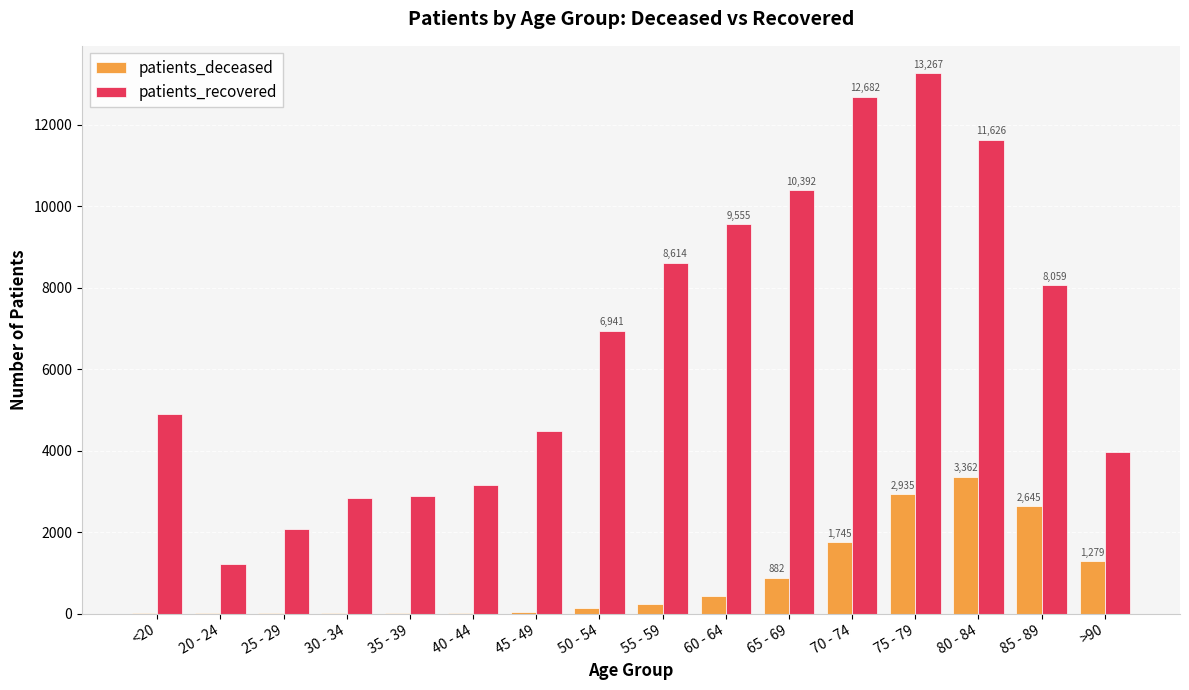

Are the bars horizontal?

No